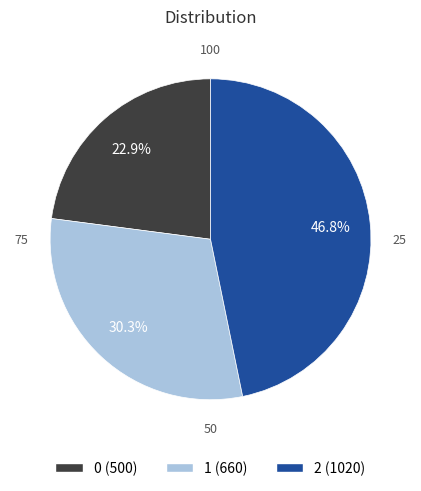

Approximately how many times larger is the value at 1 compared to 2?

0.6